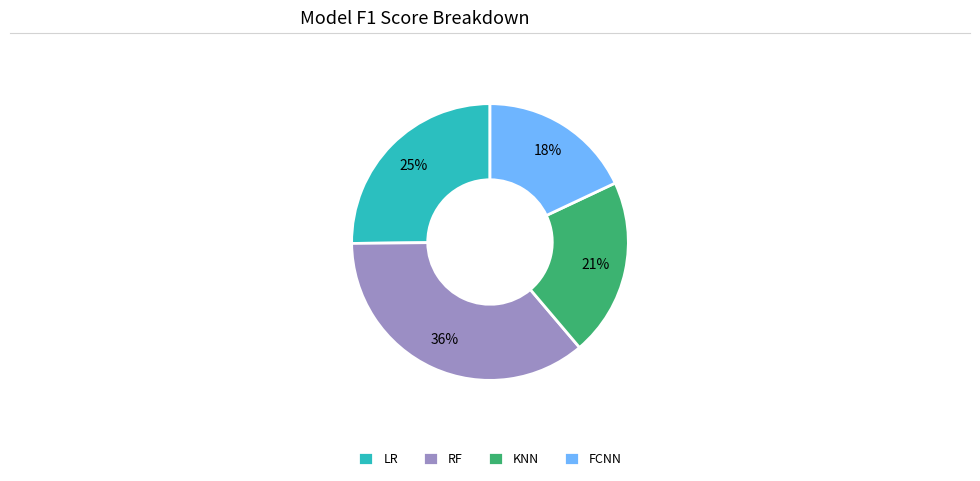

To the nearest percent, what portion does FCNN represent?

18%